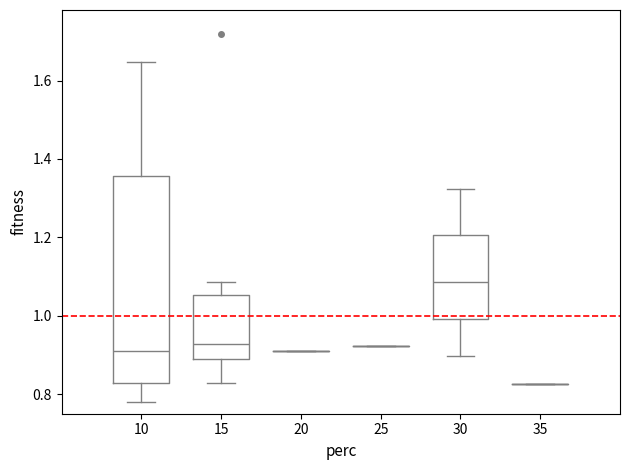

Which box is the tallest, from its lower edge to its upper edge?

10